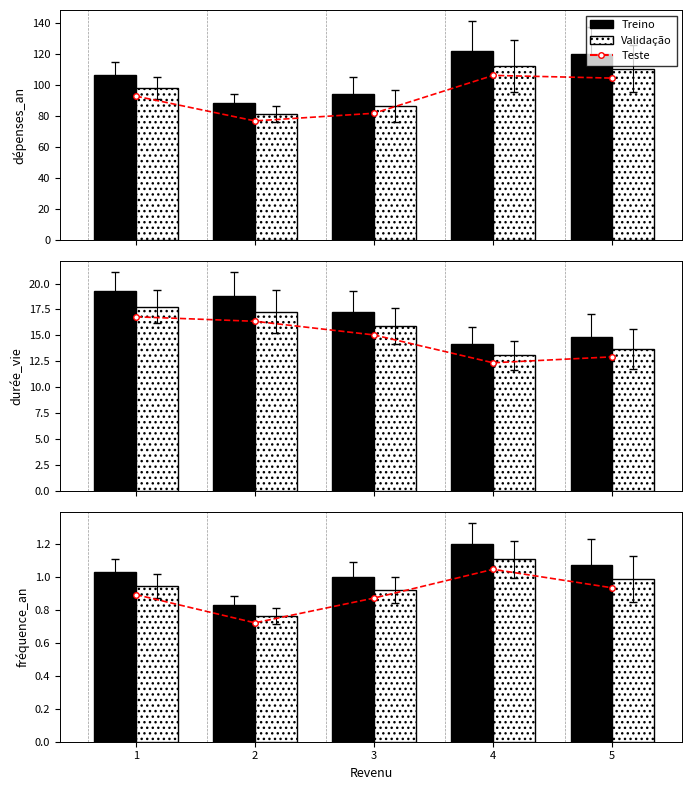

What is the value of the Validação bar at the 5th from the left?

1.0